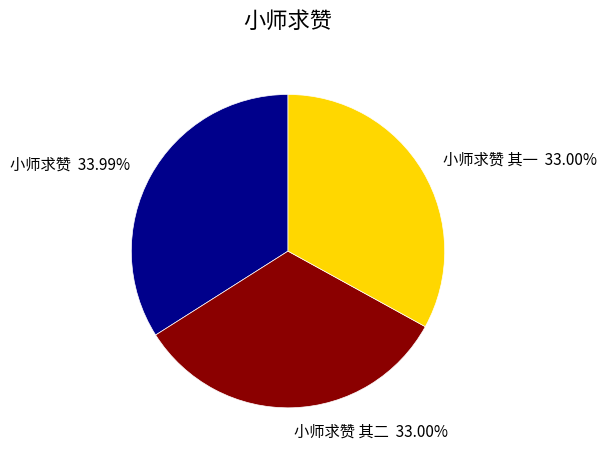

What is the largest slice in the pie chart?

小师求赞 33.99%